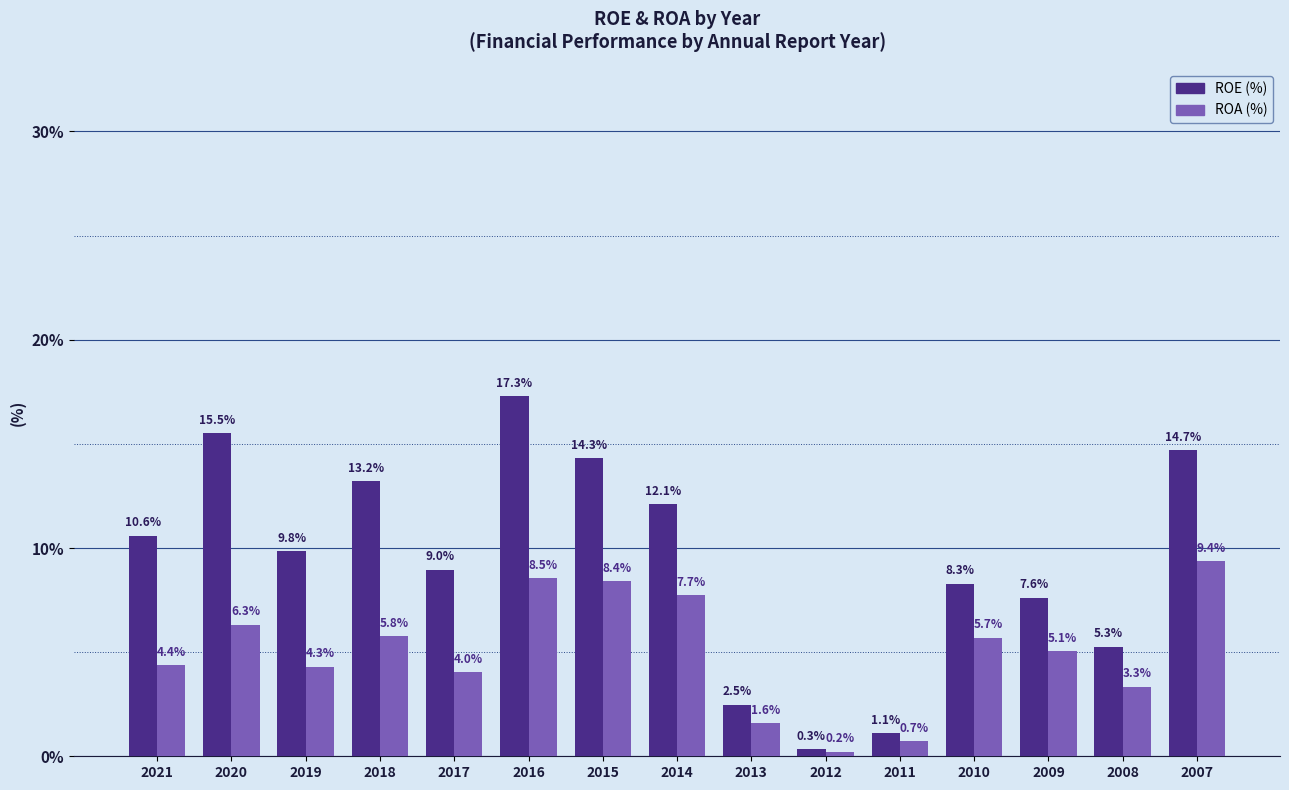

What is the greatest value displayed?

17.3